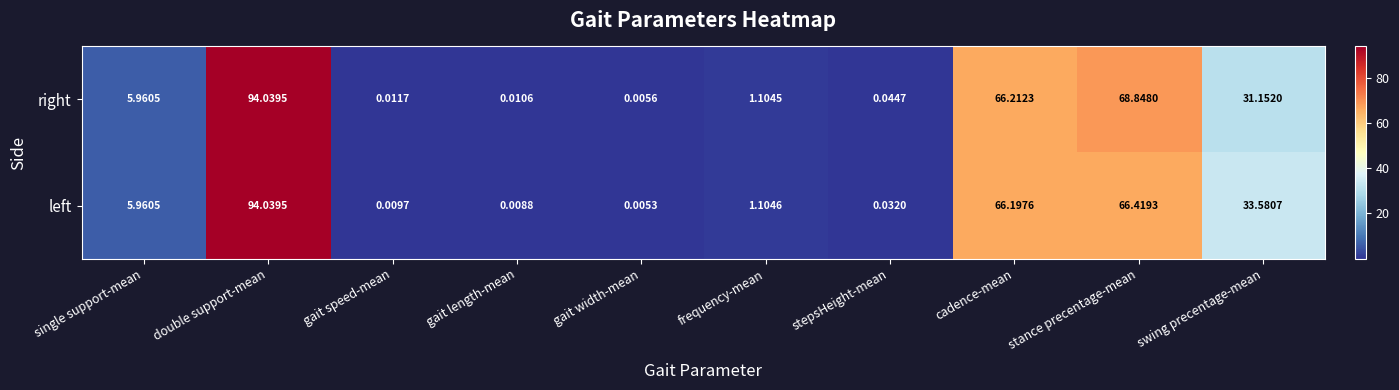

Count the number of categories in the chart.

10